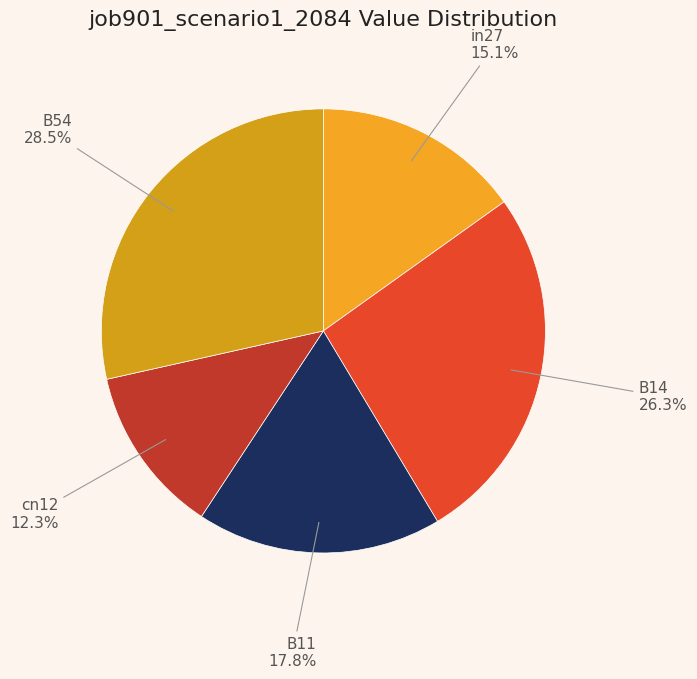

What portion of the pie excludes B14?

73.7%